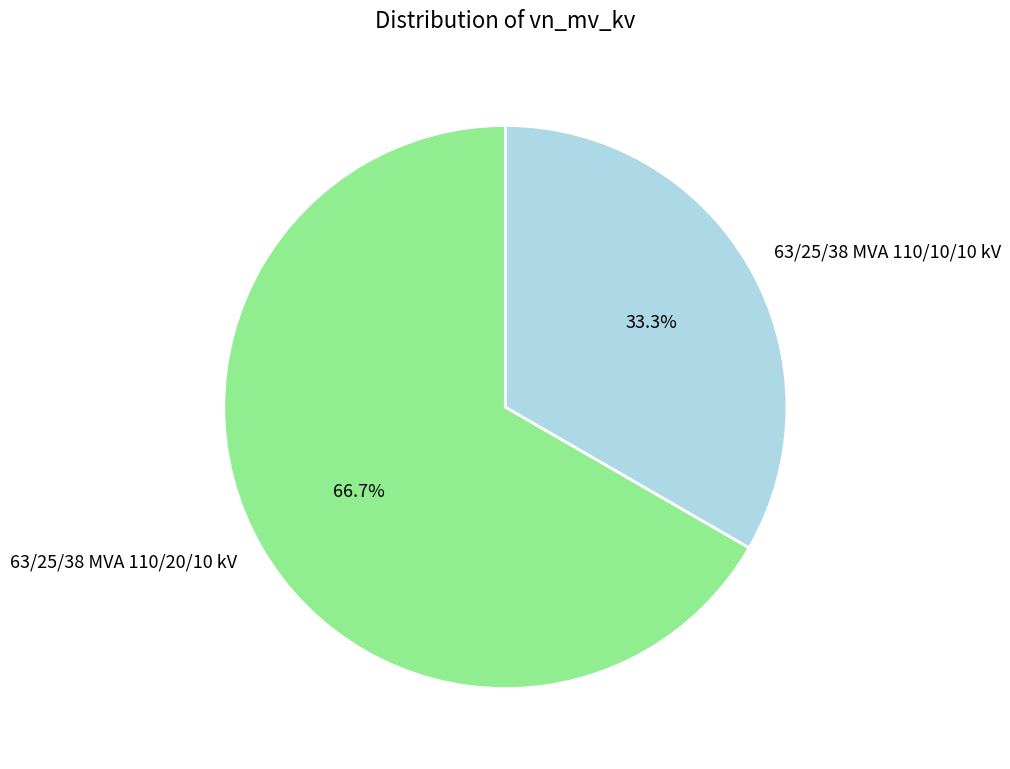

What is the smallest slice in the pie chart?

63/25/38 MVA 110/10/10 kV